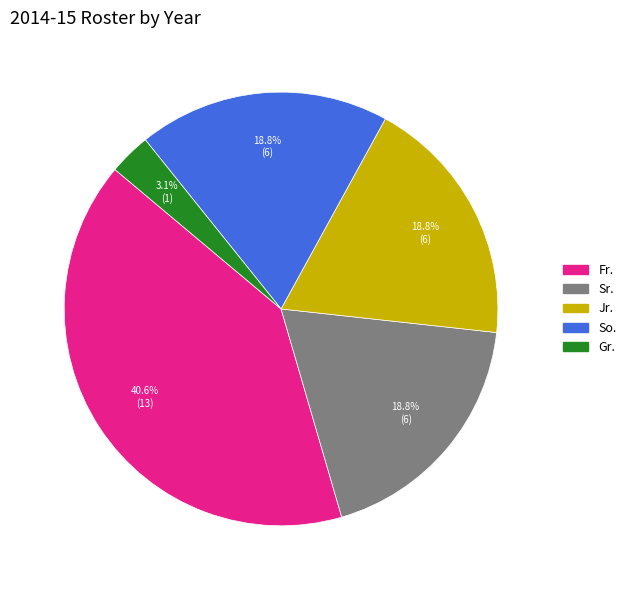

To the nearest percent, what percentage of the pie is So.?

19%